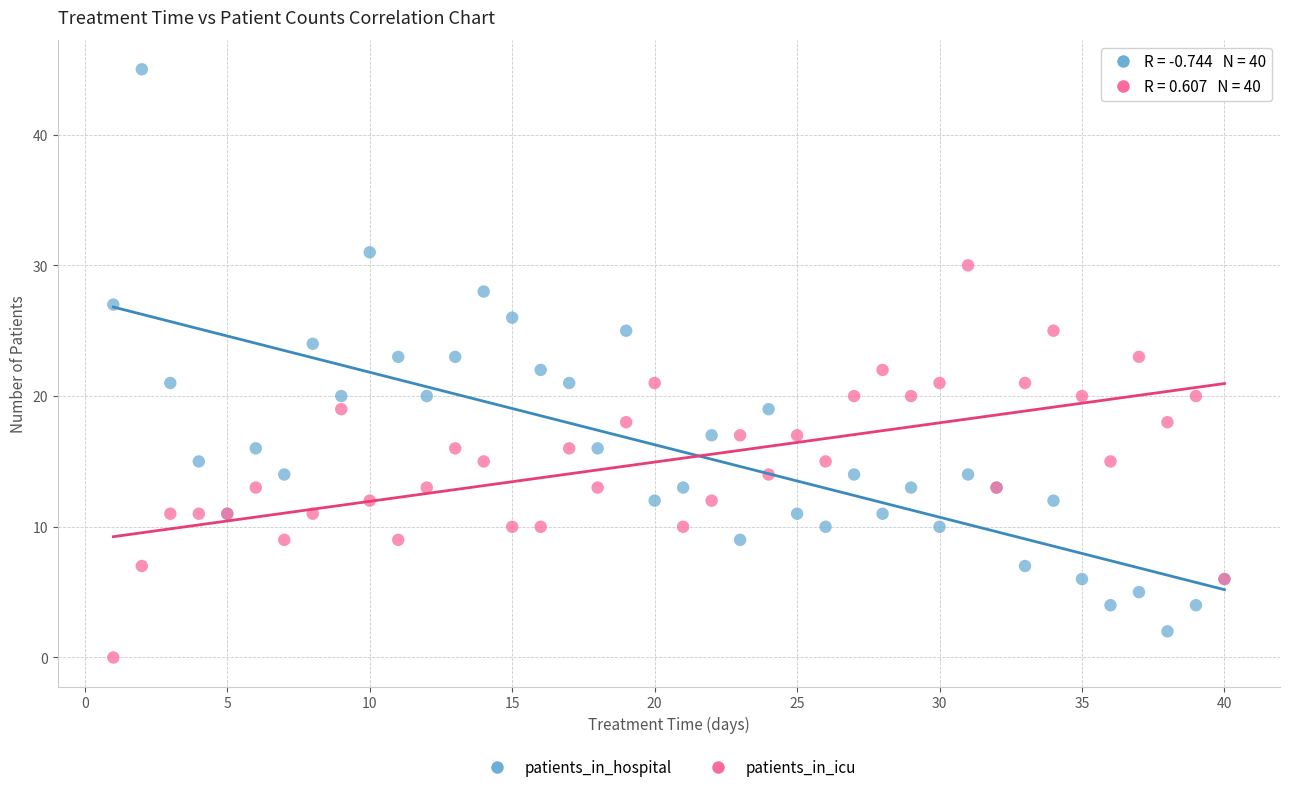

Which series contains the highest Y value?

patients_in_hospital